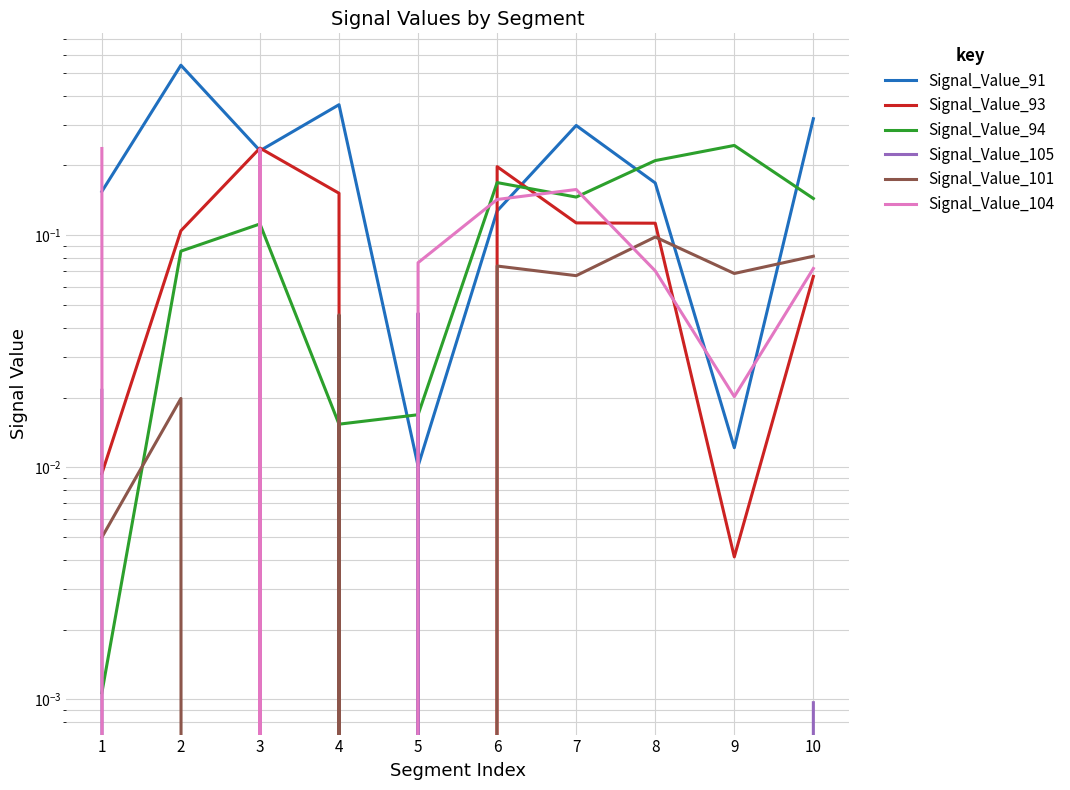

Between 8 and 3, which is larger?

3